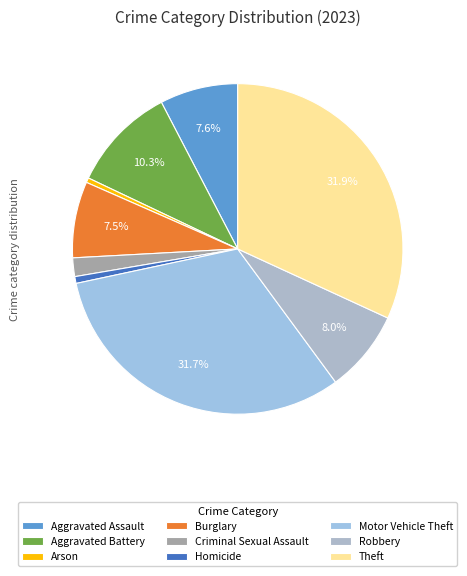

Is there a majority slice in this chart?

No